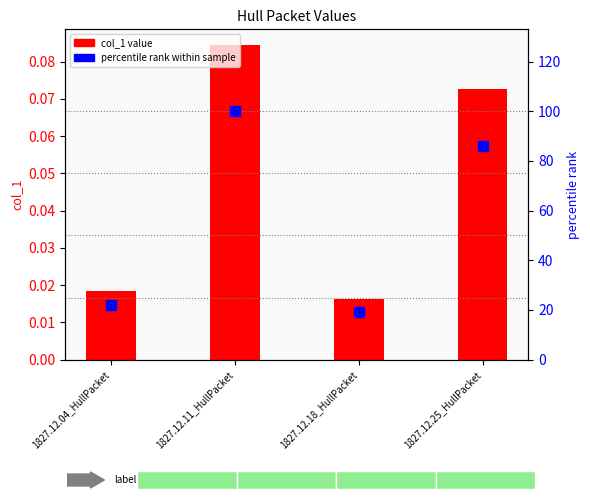

At which category is the sum across all series the highest?

1827.12.11_HullPacket